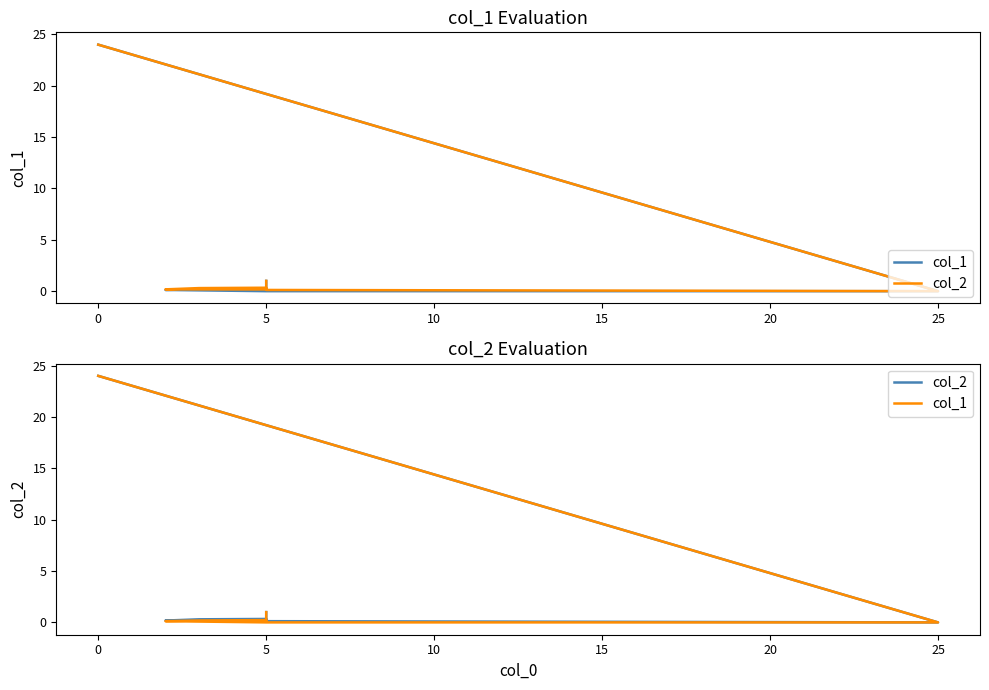

What is the difference between the maximum and second lowest values in the col_2 series?

23.9